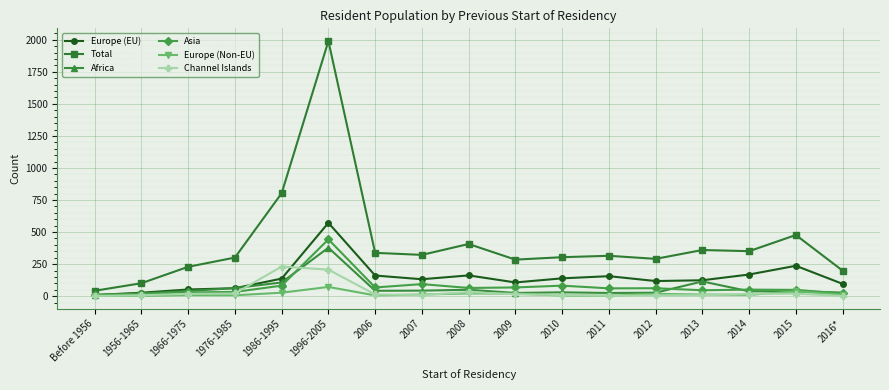

At which category is the sum across all series the highest?

1996-2005